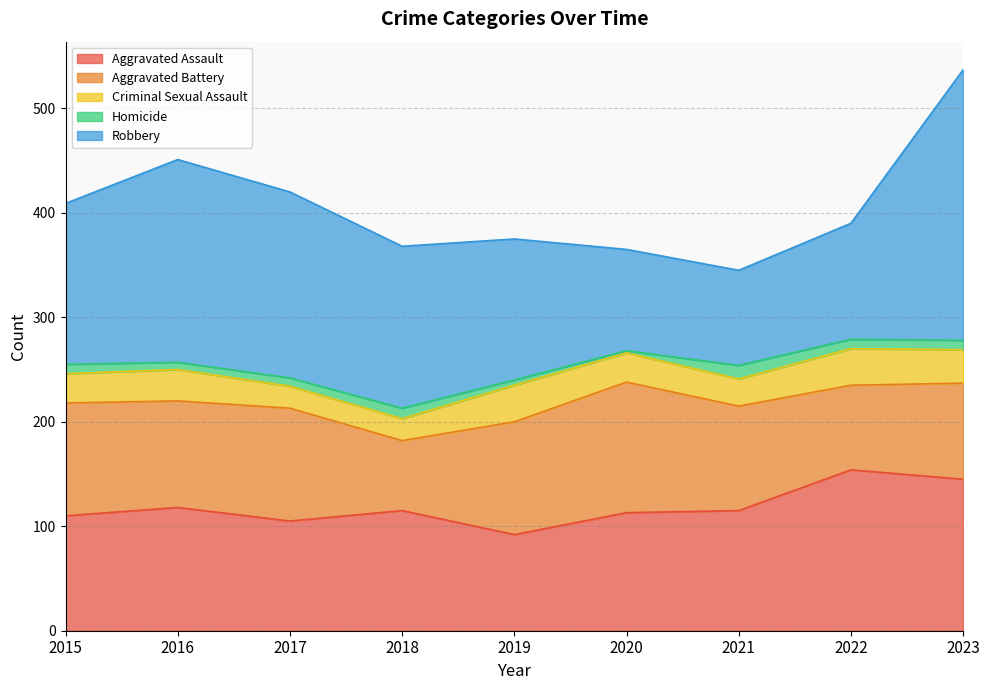

Where does the Criminal Sexual Assault series first go above 28?

2016